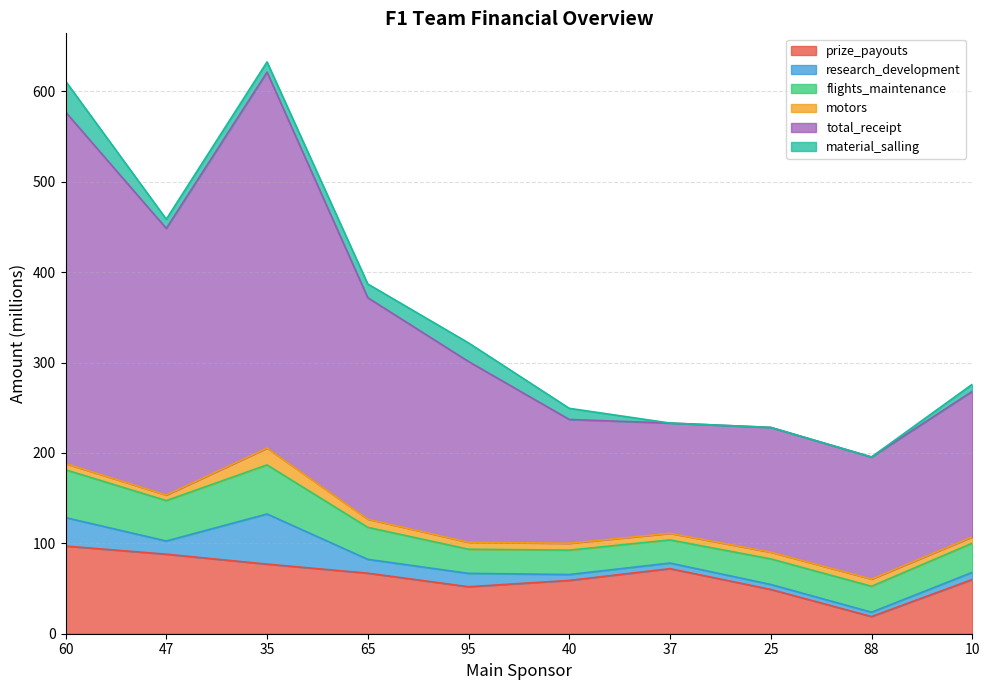

What is the label of the 3rd point from the right?

25